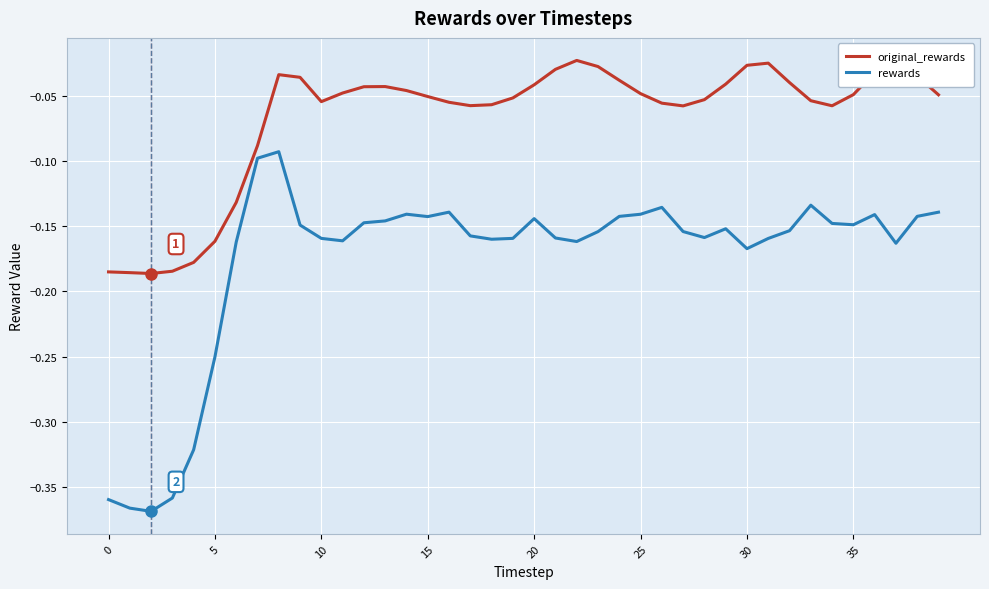

True or false: original_rewards and rewards intersect in this chart.

False